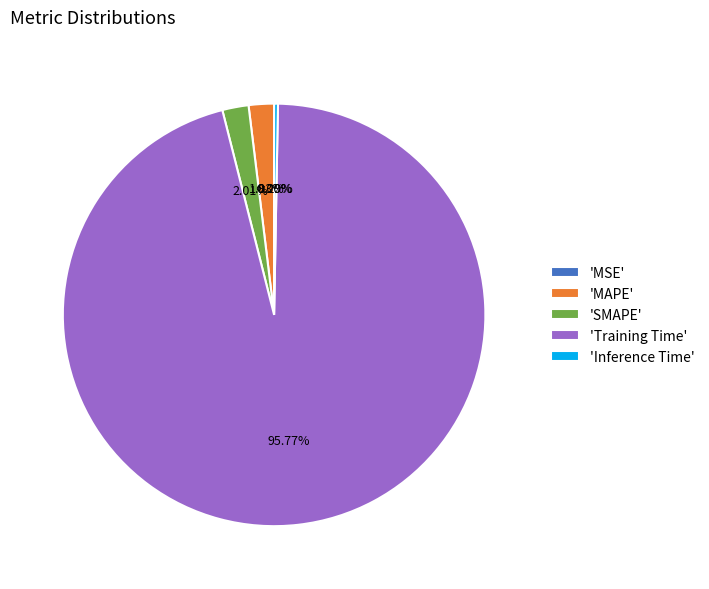

To the nearest percent, what is the average slice percentage?

20%